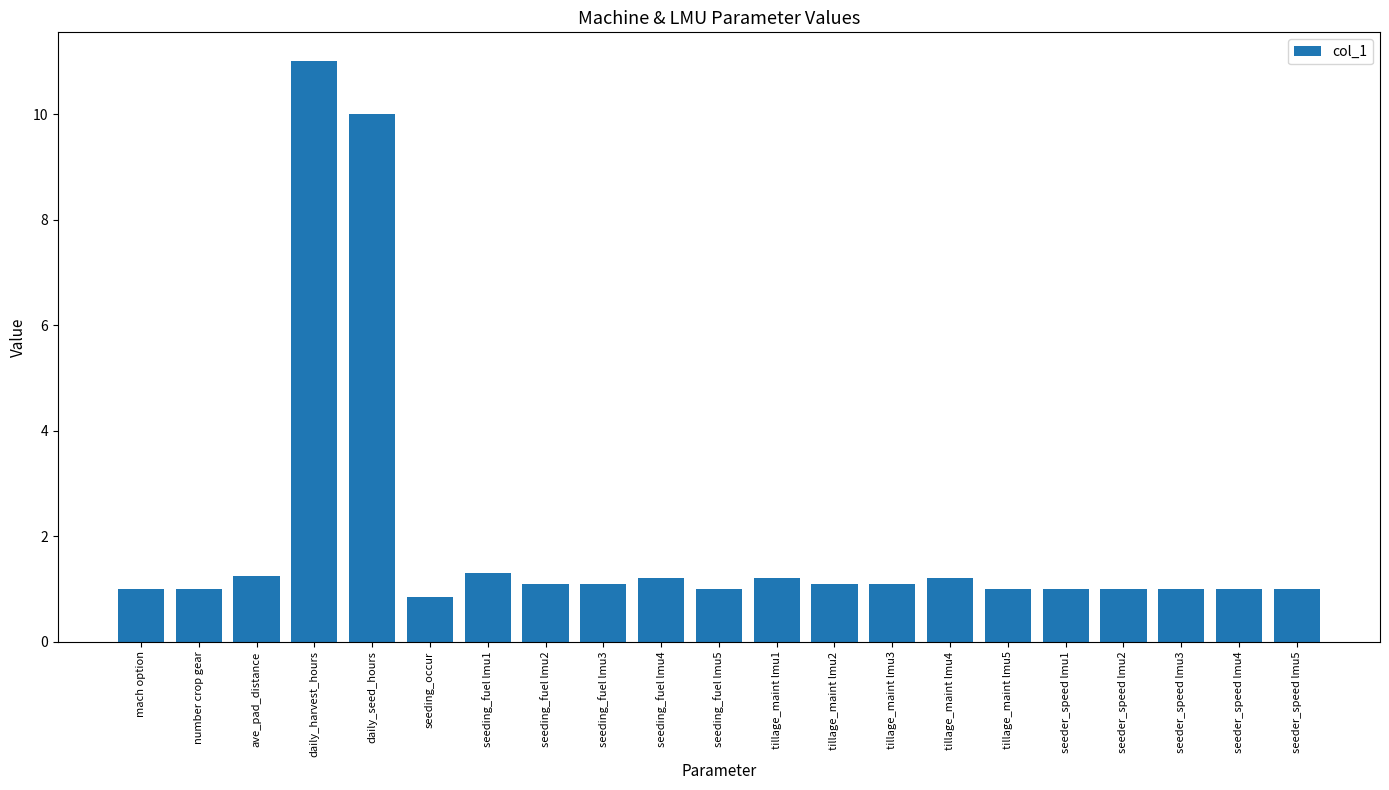

Which label corresponds to the largest value in the chart?

daily_harvest_hours